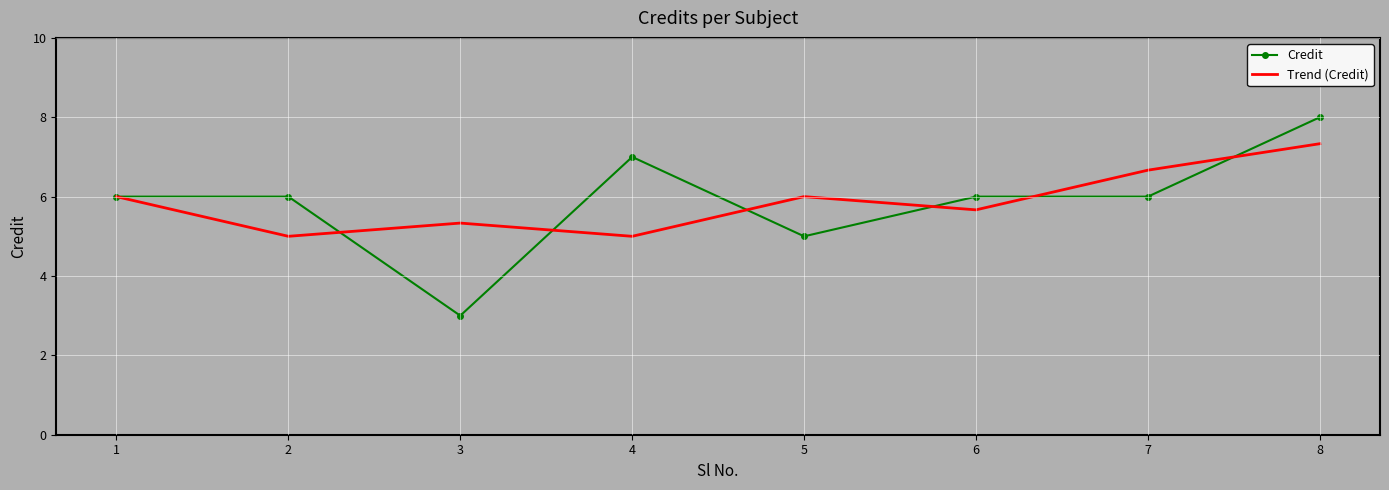

Rank the series by their maximum value, from highest to lowest.

Credit, Trend (Credit)